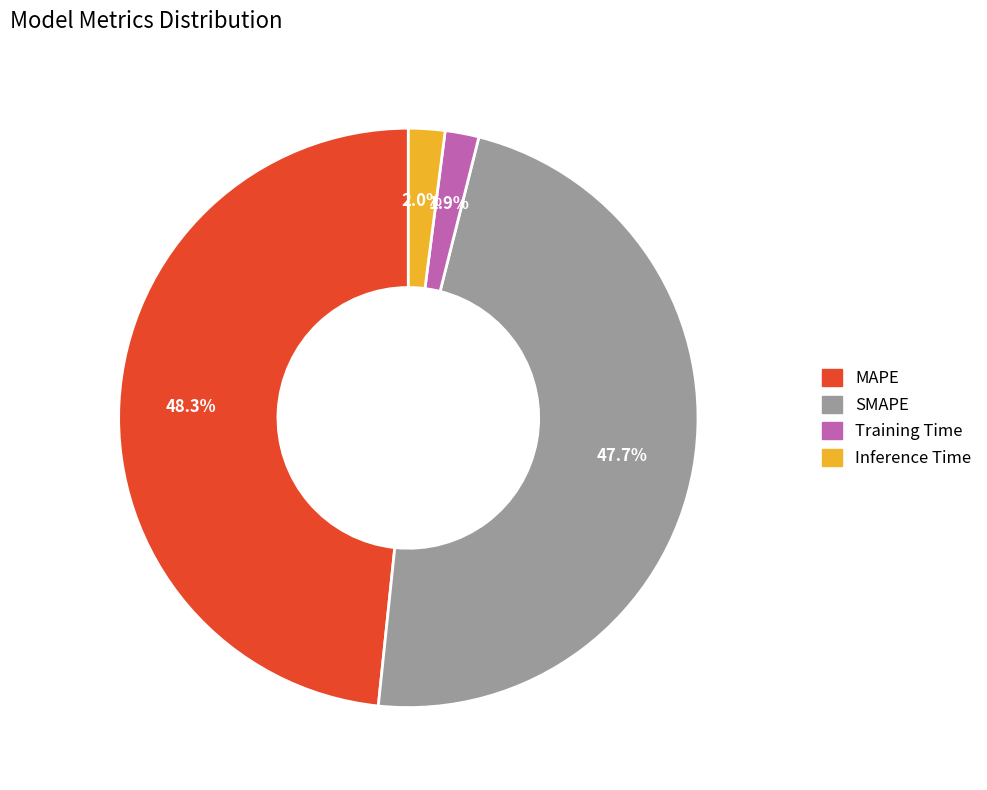

Does Inference Time represent more than half of the total?

No